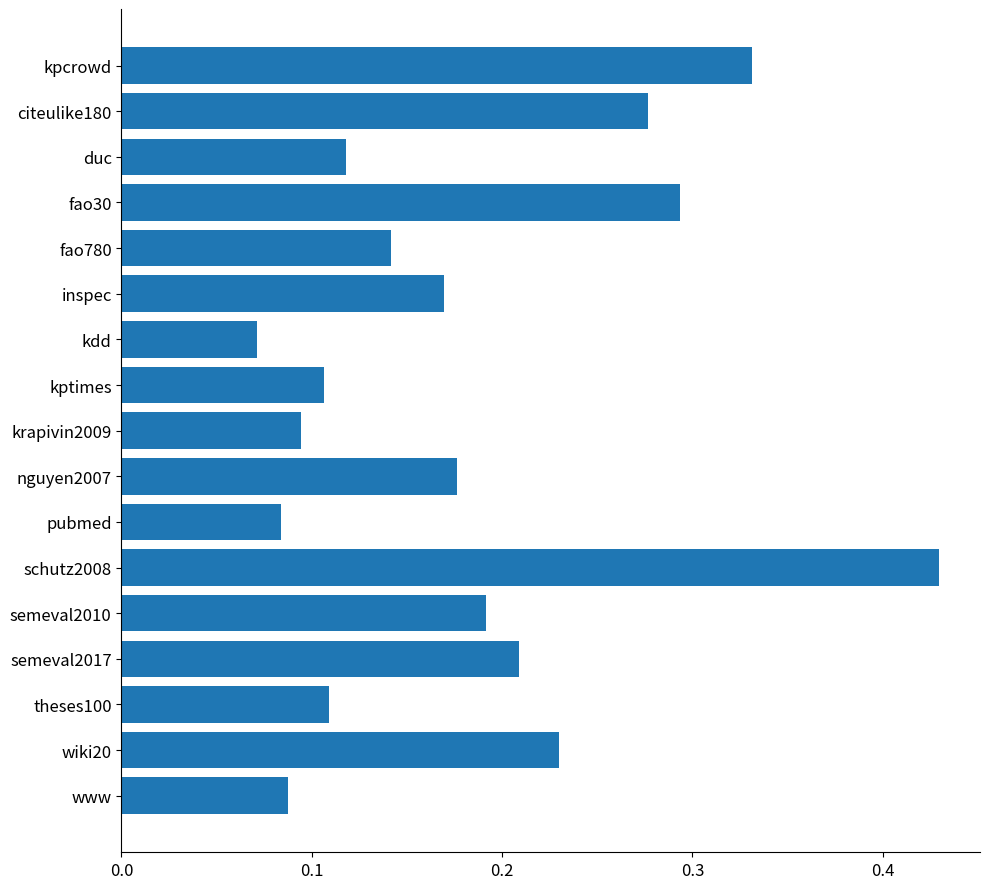

What is the label of the 13th bar from the bottom?

fao780